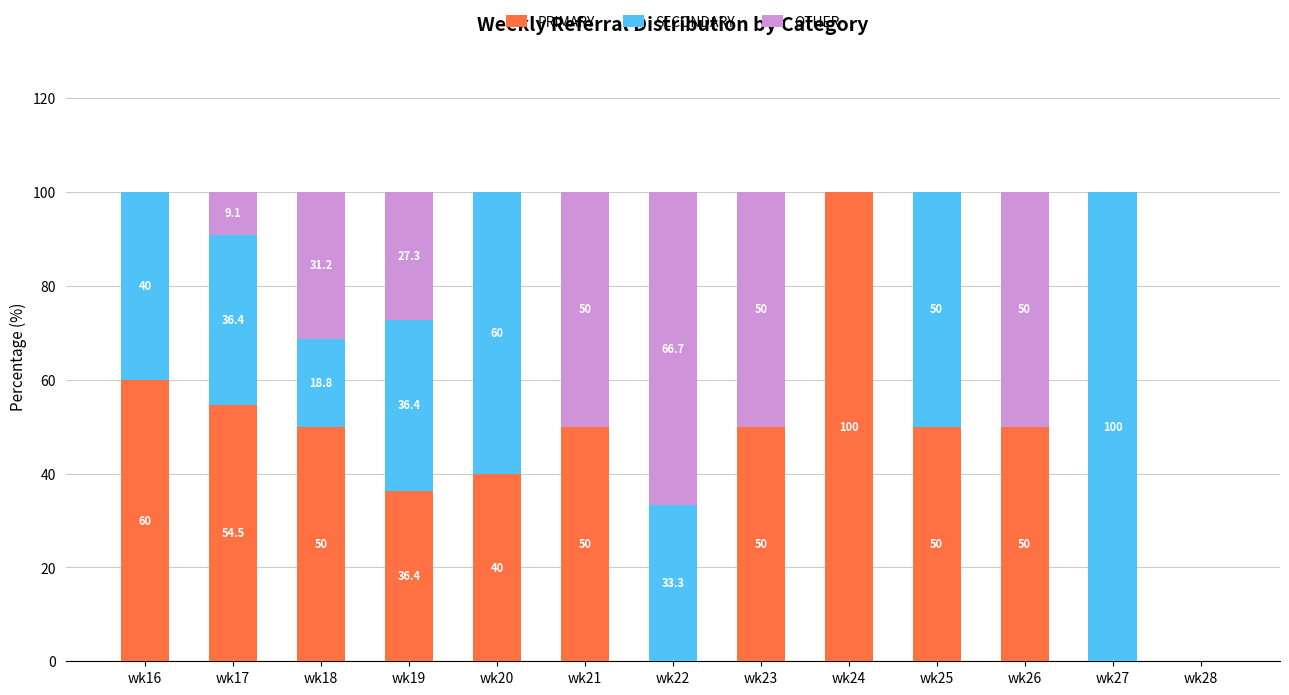

What is the total value across all series at wk21?

100.0